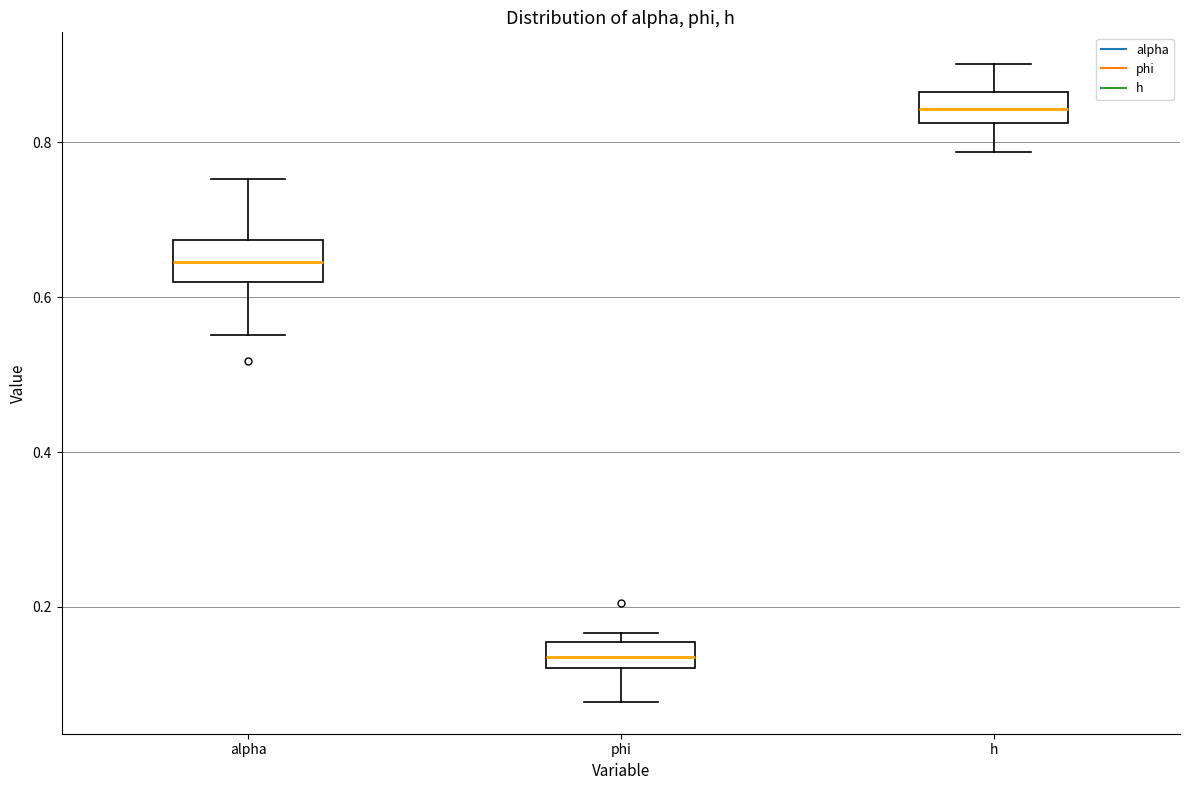

Reading left to right, read every box against the y-axis: the position of its median line, the range the box covers, and the ends of its whiskers. The values are not printed on the chart, so give them approximately, as read against the axis.

alpha: median 0.64, box 0.62 to 0.68, whiskers 0.56 to 0.76
phi: median 0.14, box 0.12 to 0.16, whiskers 0.08 to 0.16 (just above the box's upper edge)
h: median 0.84, box 0.82 to 0.86, whiskers 0.78 to 0.90